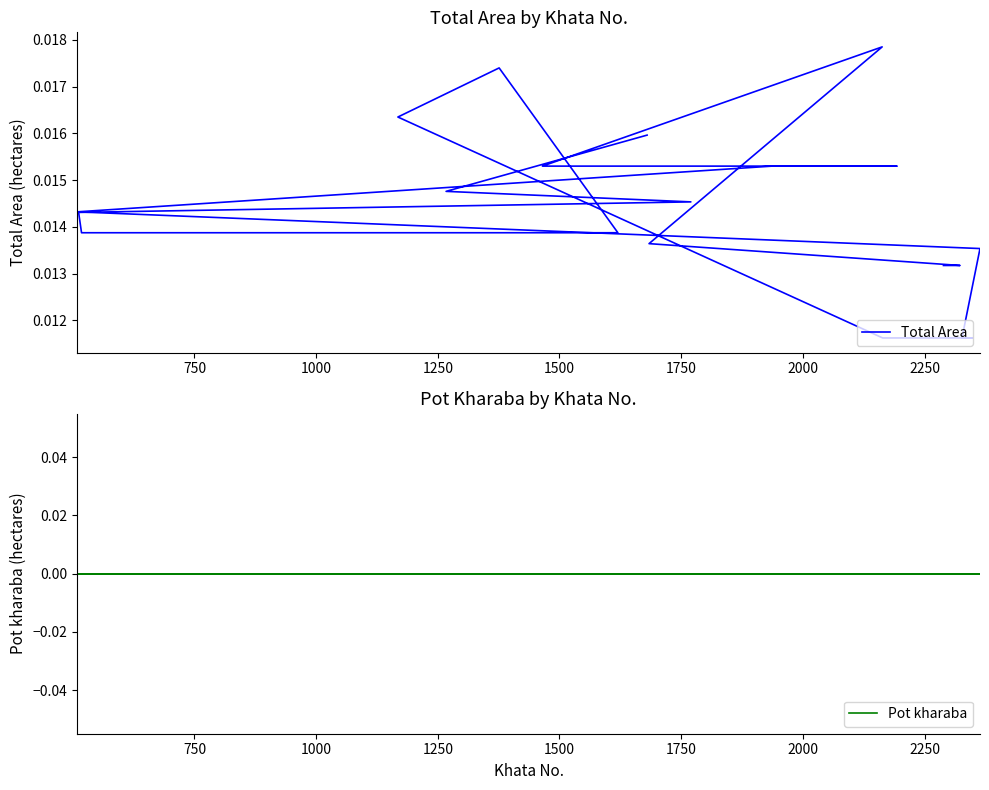

Count the number of categories in the chart.

20